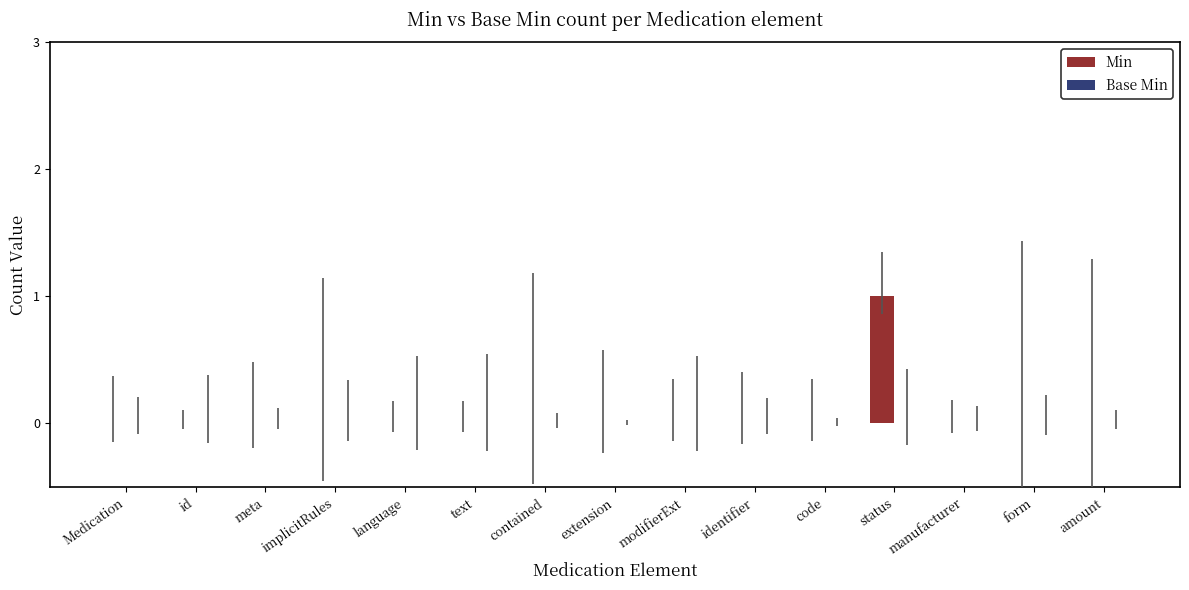

The chart shows a value of 0 at identifier. True or false?

True